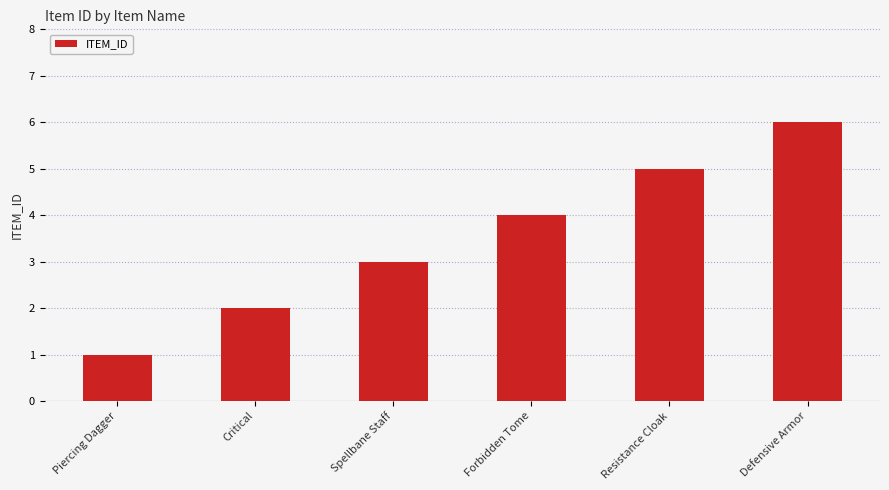

What is the sum of the values at Spellbane Staff and Critical?

5